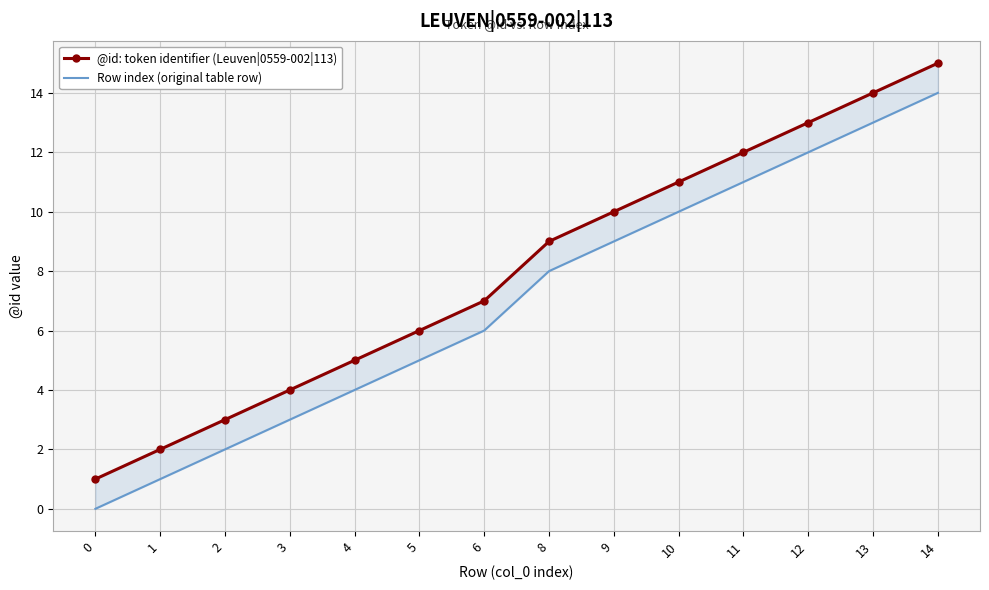

List the labels in order of @id: token identifier (Leuven|0559-002|113) value, largest first.

14, 13, 12, 11, 10, 9, 8, 6, 5, 4, 3, 2, 1, 0